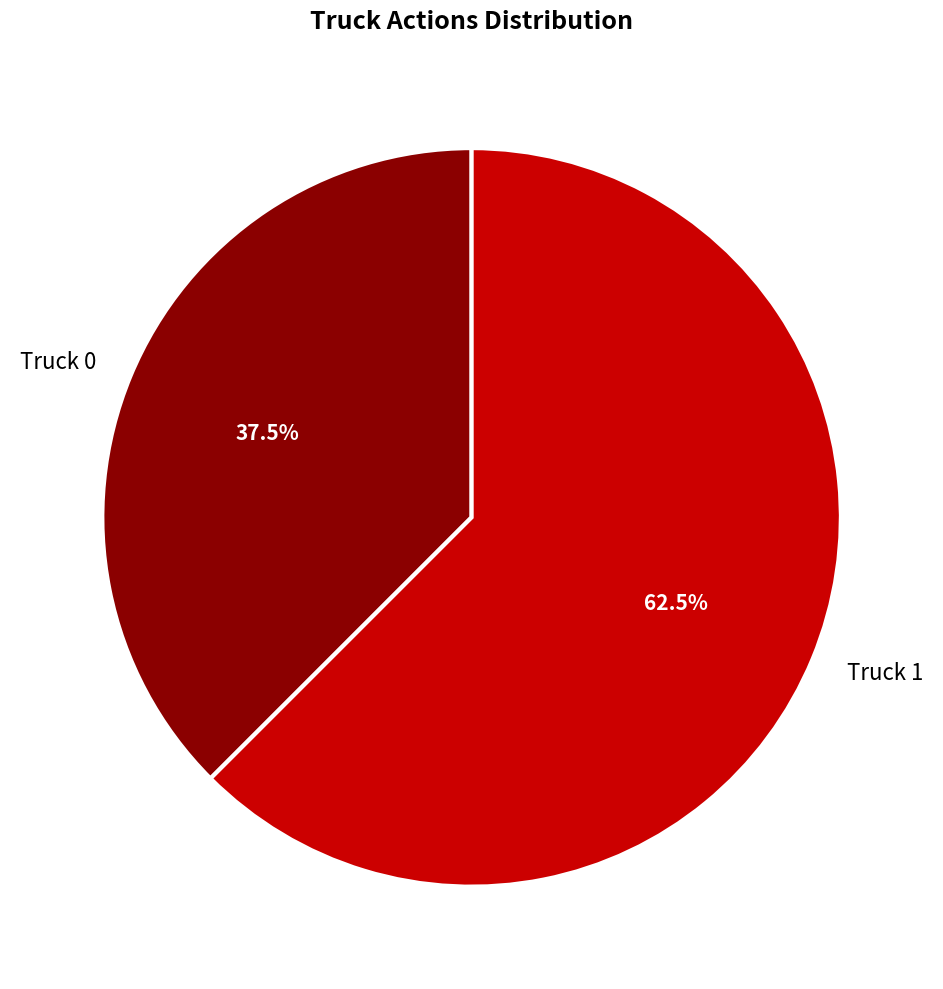

What is the total percentage of Truck 0 and Truck 1?

100.0%